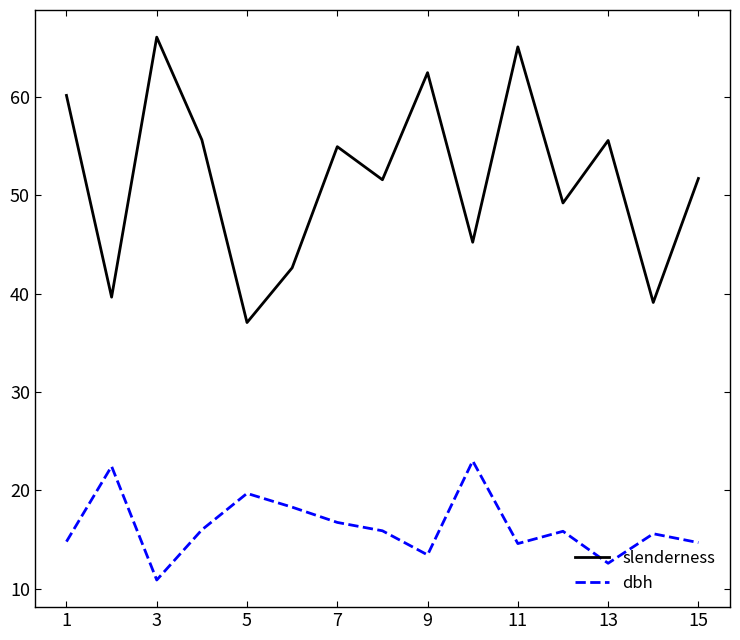

What is the difference between the maximum and minimum values in the slenderness series?

29.0